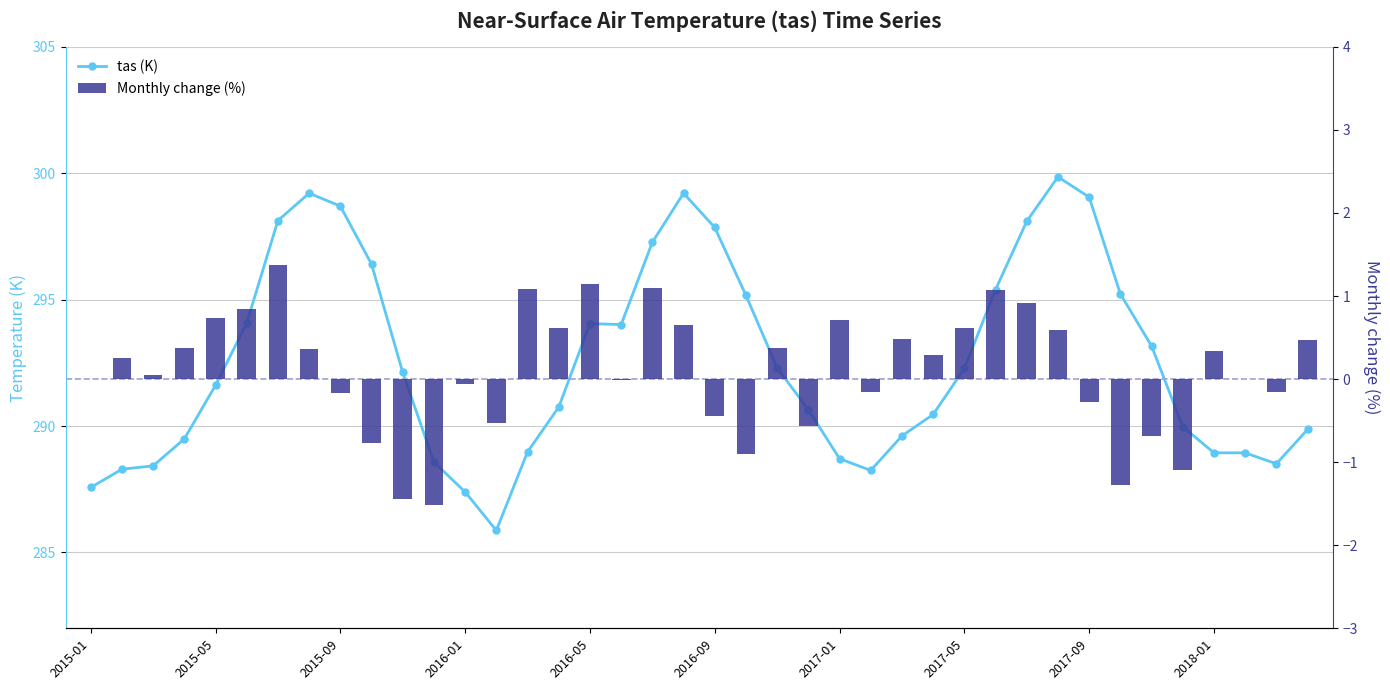

Rank the series by their average value, from highest to lowest.

tas (K), Monthly change (%)